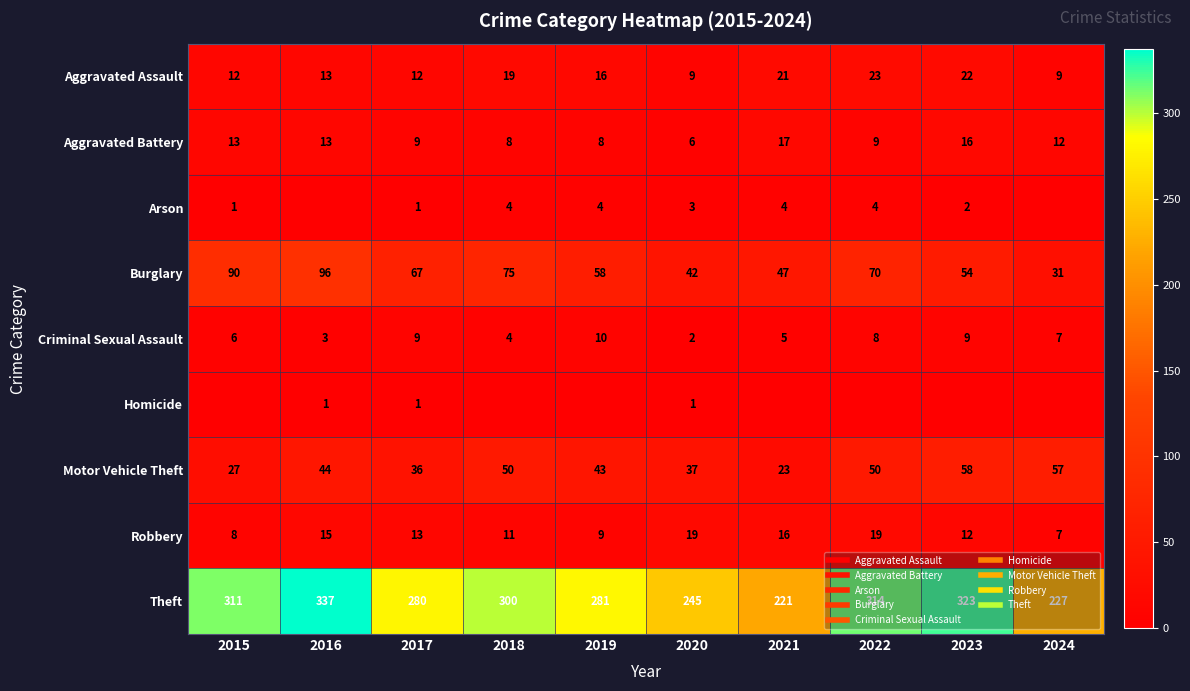

What is the difference between the maximum and second lowest values in the Robbery series?

11